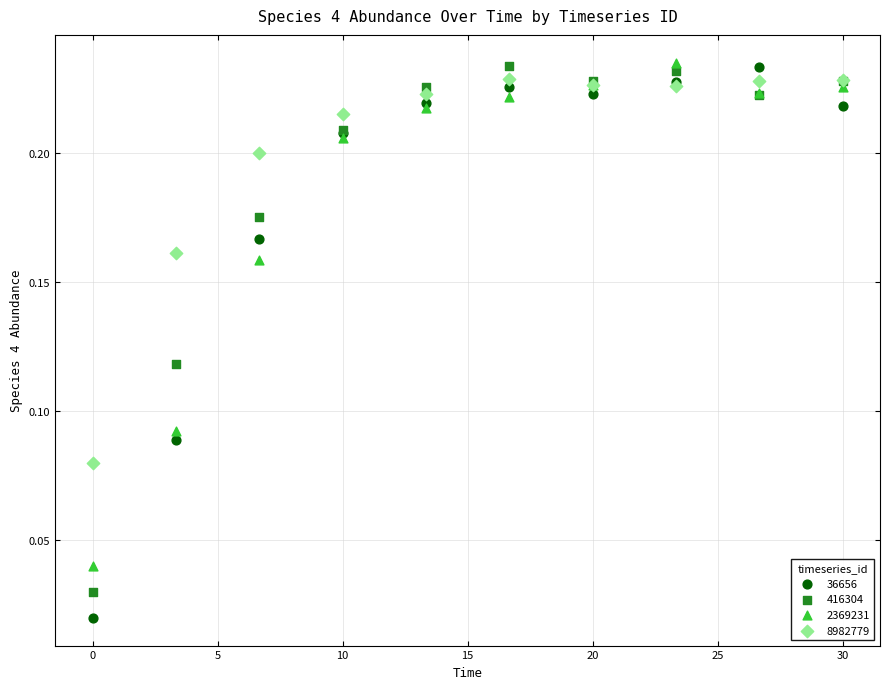

Which series has the largest Y range (max minus min)?

36656